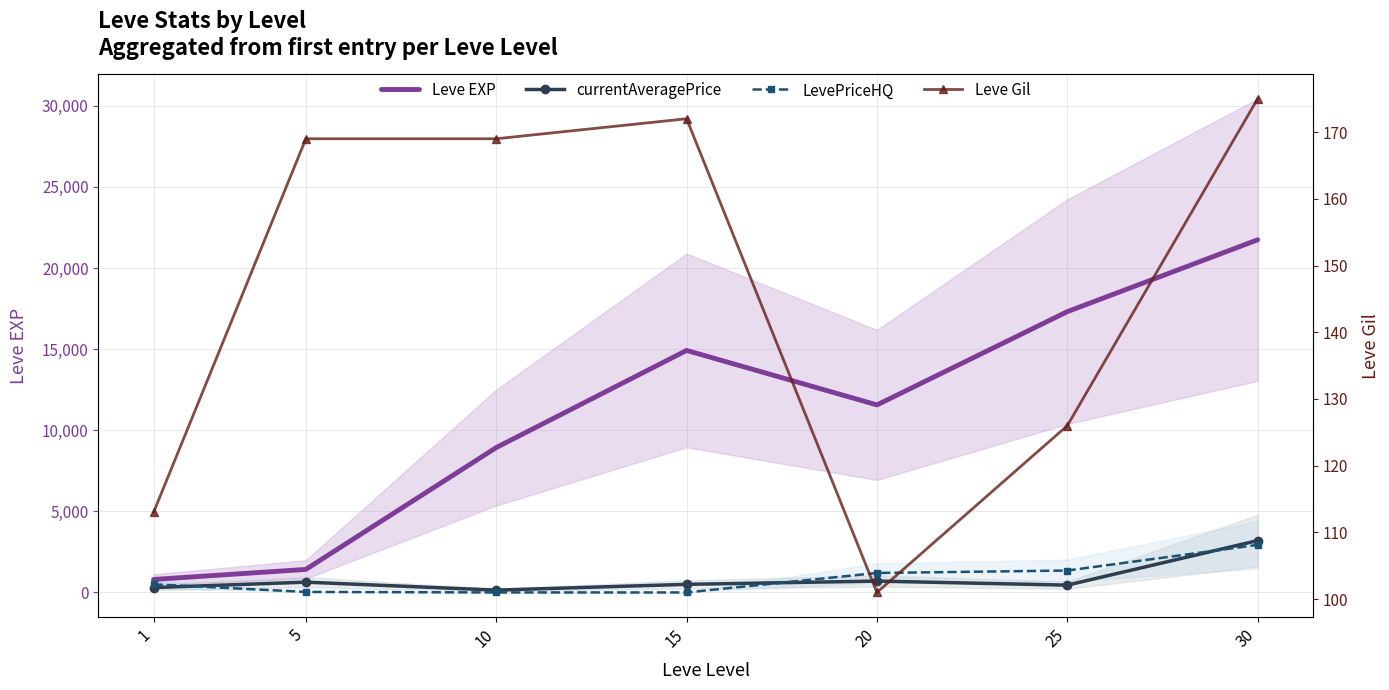

How many lines are shown in the chart?

4